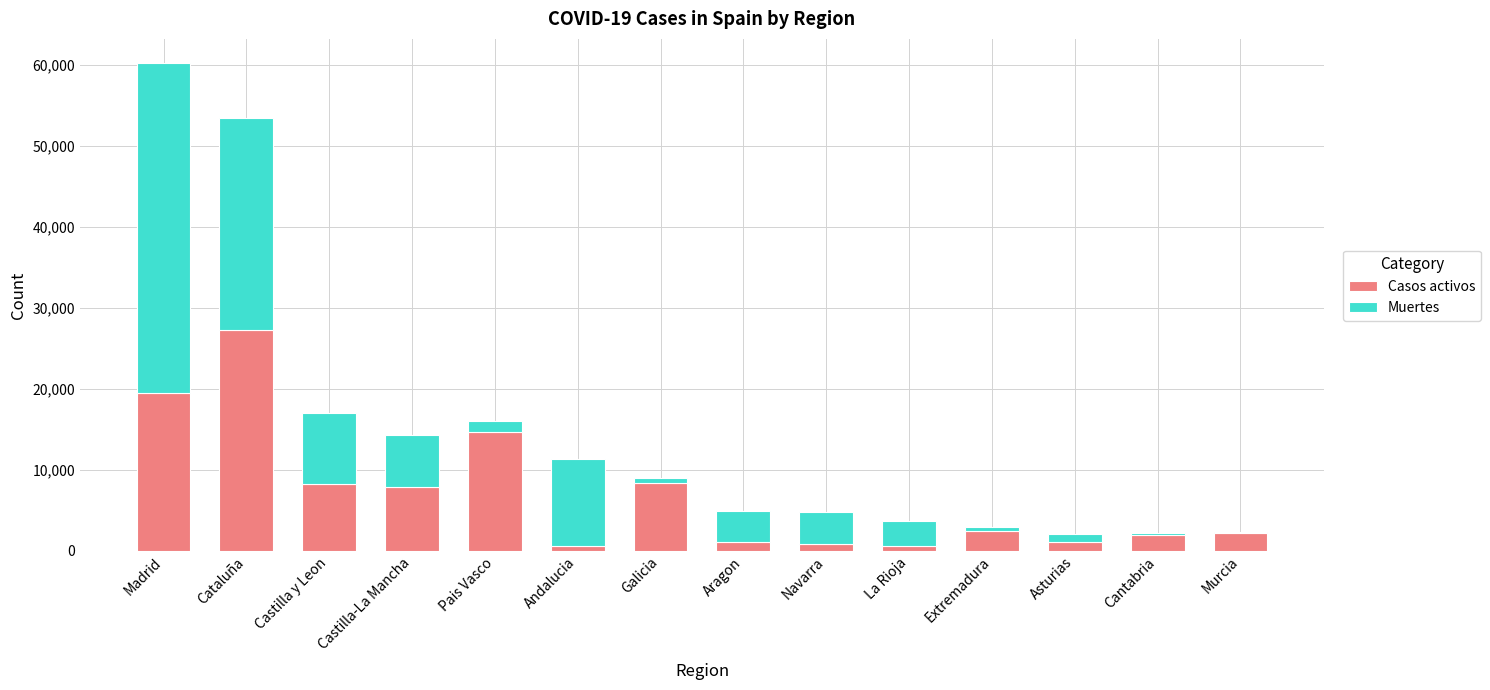

What is the highest value of the Casos activos series?

27229